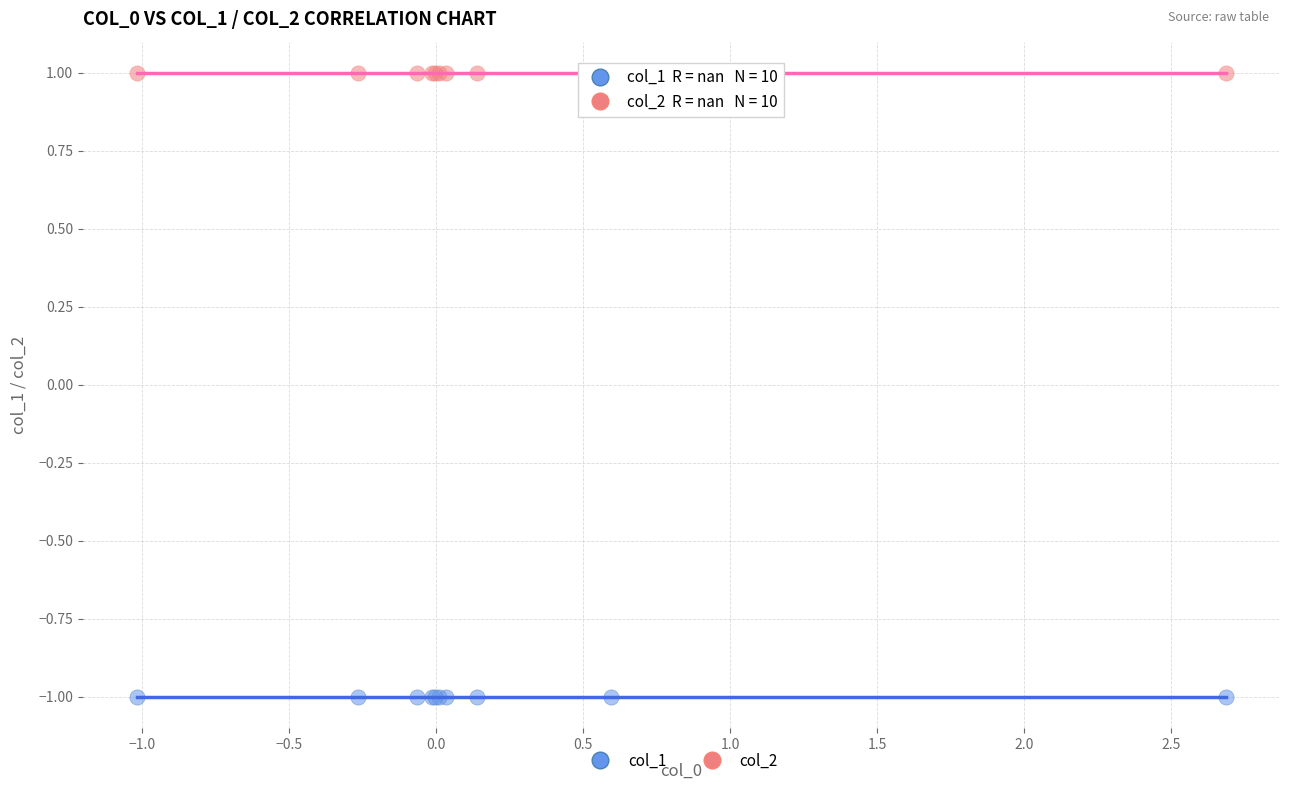

Which series contains the lowest Y value?

col_1